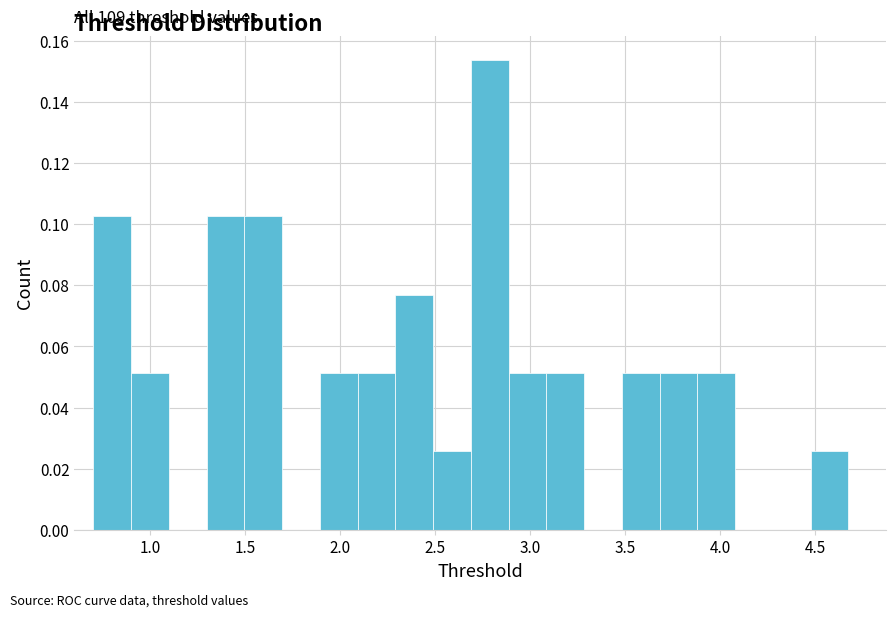

Around what value on the x-axis is the tallest bar? Give the approximate position of its centre, as read against the axis.

2.80